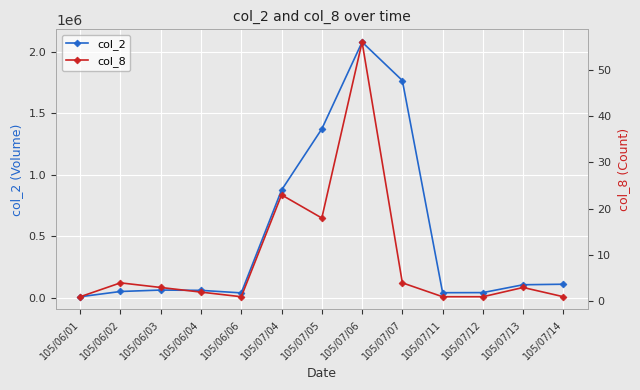

At 105/07/13, list the series in order from smallest to largest.

col_8, col_2